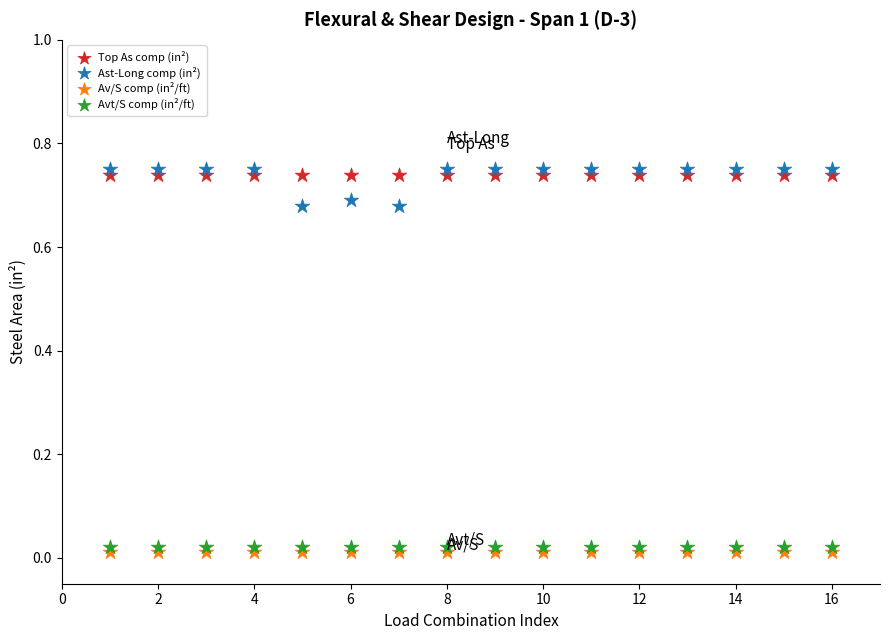

What are all the series names shown in the legend?

Top As comp (in²), Ast-Long comp (in²), Av/S comp (in²/ft), Avt/S comp (in²/ft)